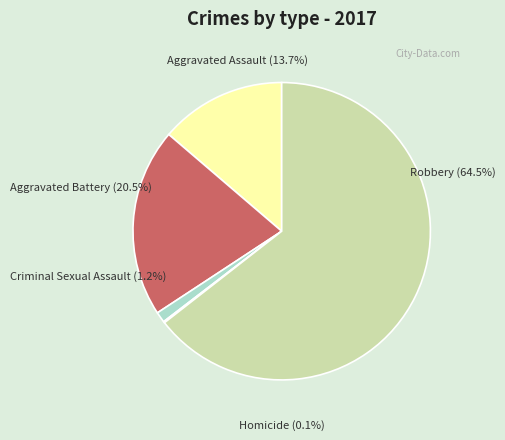

How many slices are in this pie chart?

5